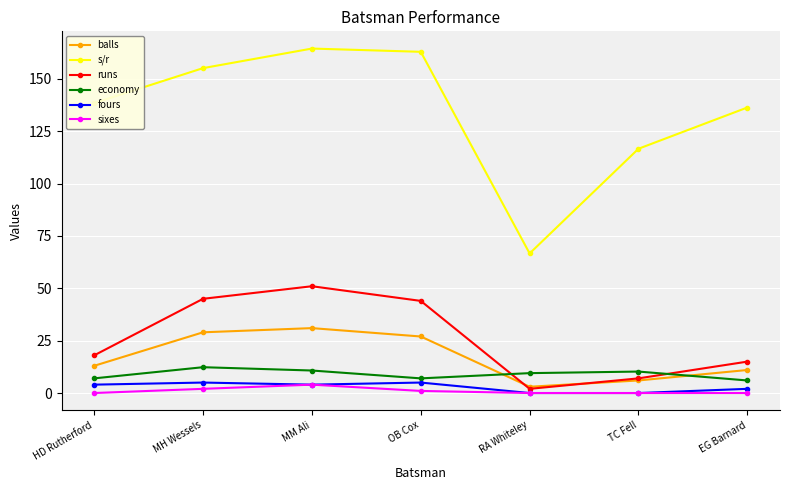

What is the label of the 7th point from the left?

EG Barnard